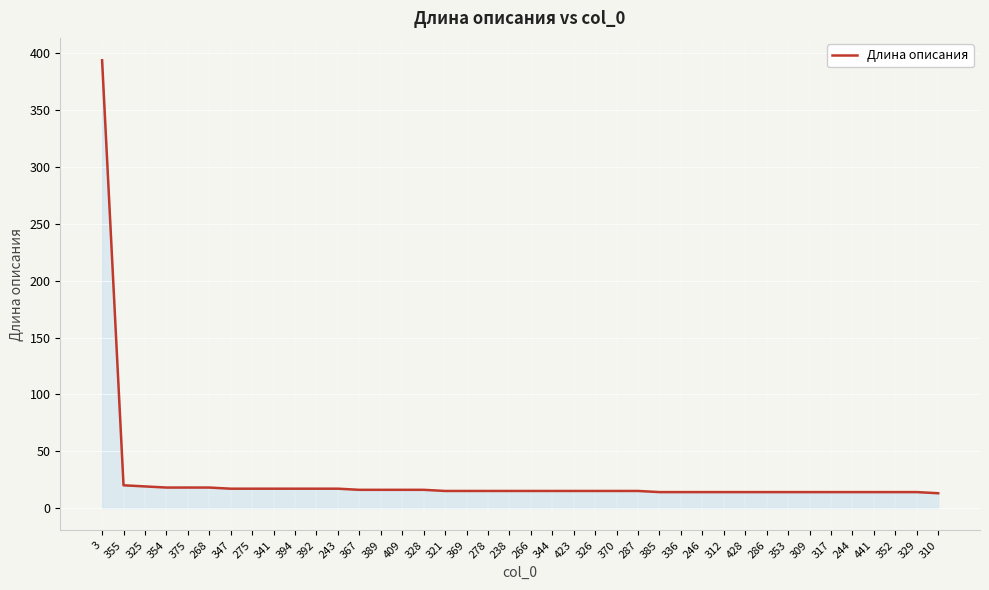

What is the difference between the values at 312 and 3?

380